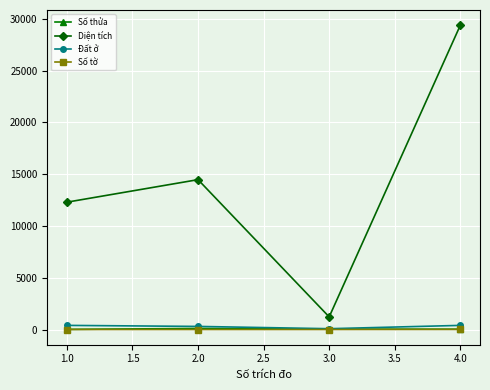

What are all the series names shown in the legend?

Số thửa, Diện tích, Đất ở, Số tờ